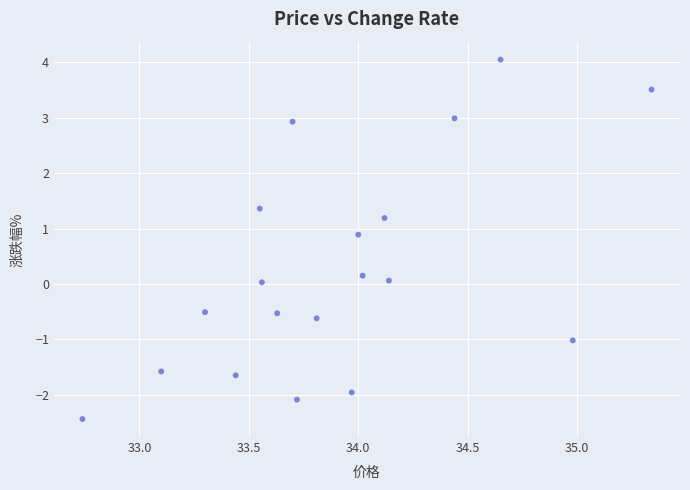

What is the range of X values (max minus min)?

2.6